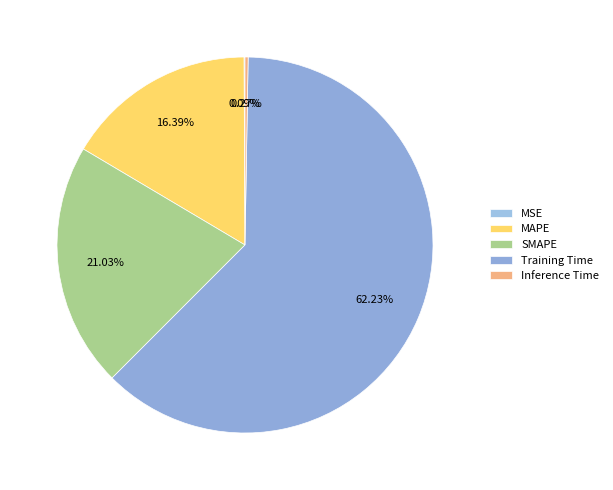

Rank the categories by value from highest to lowest.

Training Time, SMAPE, MAPE, Inference Time, MSE